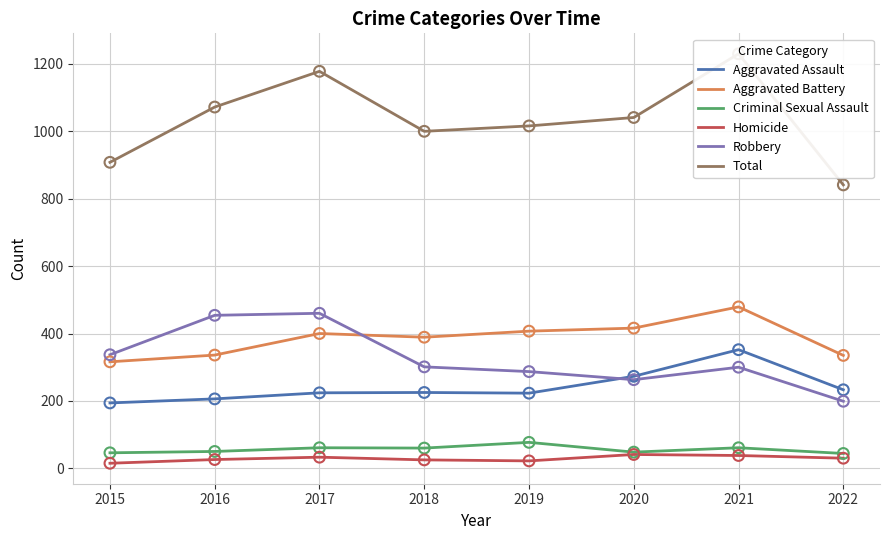

At which category is the sum across all series the highest?

2021